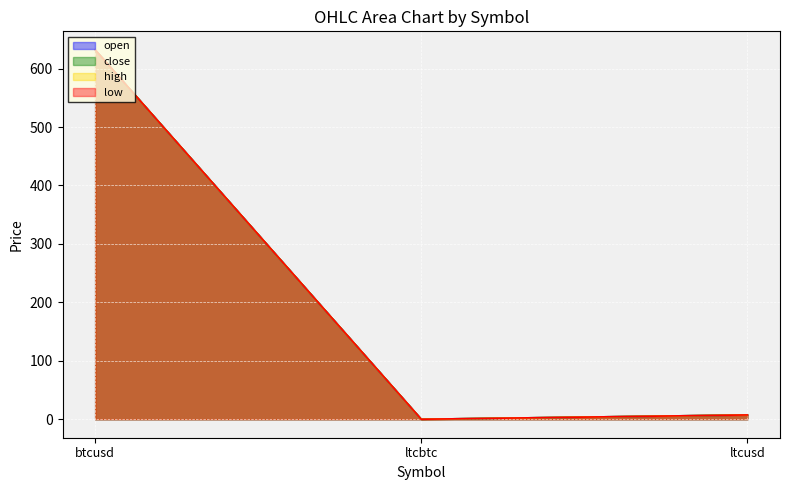

What is the label of the 2nd point from the left?

ltcbtc